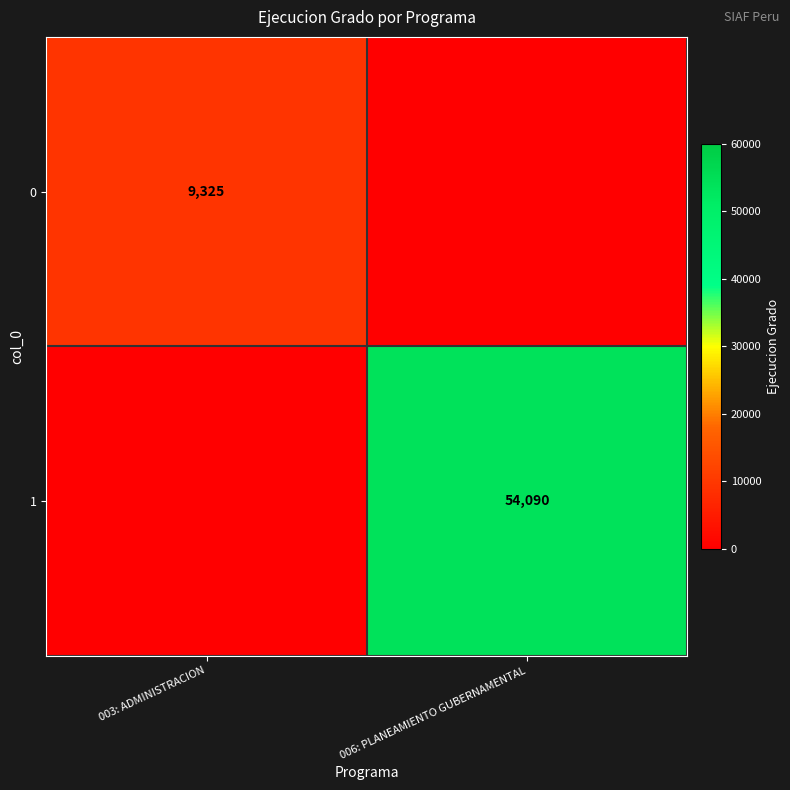

True or false: 1 has a value of 54090 at 006: PLANEAMIENTO GUBERNAMENTAL.

True